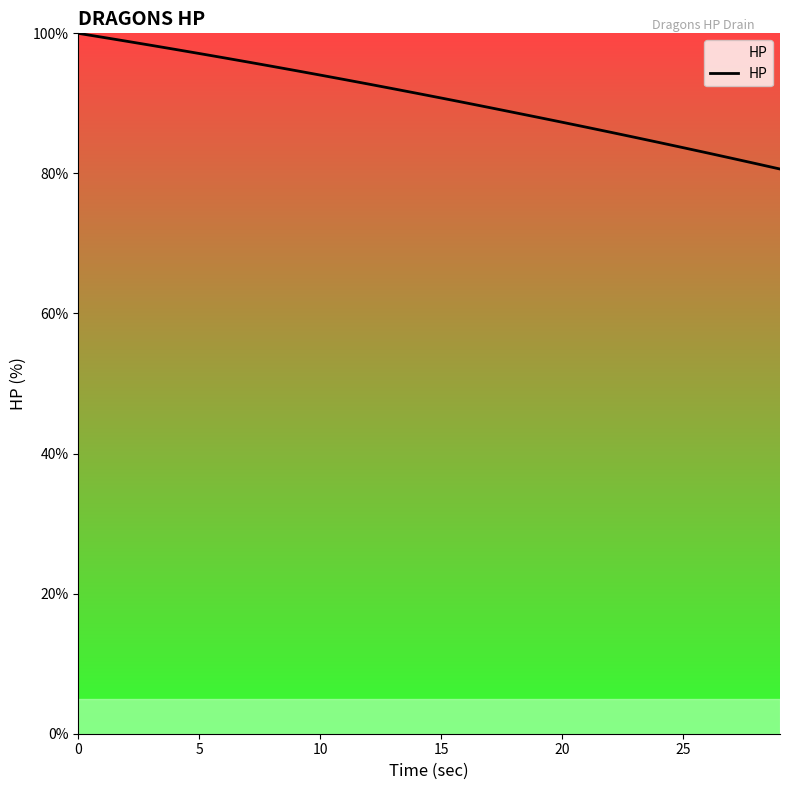

What is the difference between the maximum and minimum values?

19.4